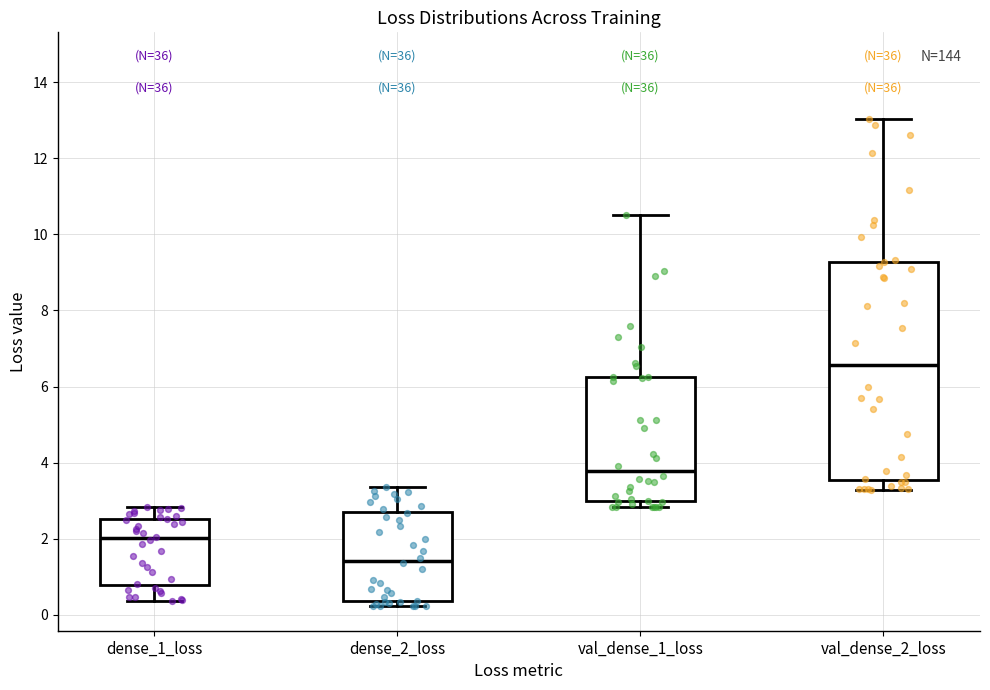

Reading left to right, read every box against the y-axis: the position of its median line, the range the box covers, and the ends of its whiskers. The values are not printed on the chart, so give them approximately, as read against the axis.

dense_1_loss: median 2.0, box 0.8 to 2.6, whiskers 0.4 to 2.8
dense_2_loss: median 1.4, box 0.4 to 2.6, whiskers 0.2 to 3.4
val_dense_1_loss: median 3.8, box 3.0 to 6.2, whiskers 2.8 to 10.6
val_dense_2_loss: median 6.6, box 3.6 to 9.2, whiskers 3.2 to 13.0